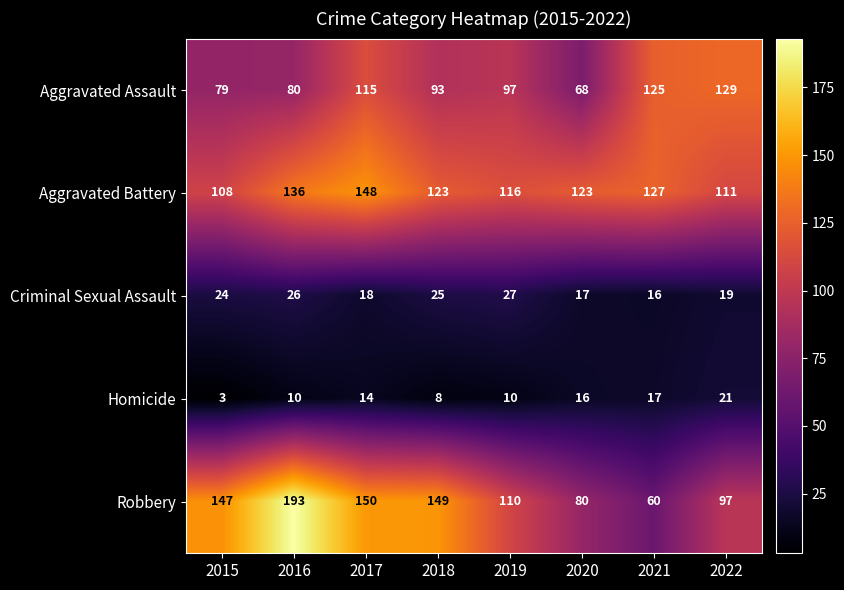

What is the sum of all Robbery values?

986